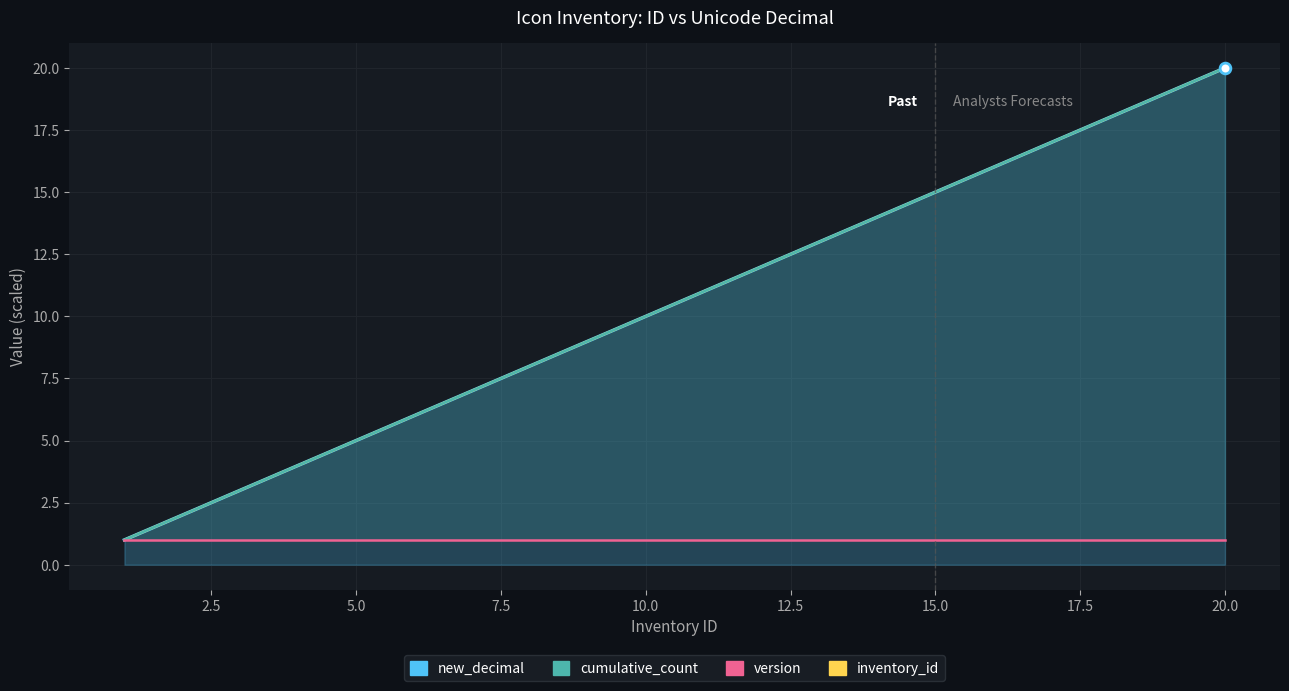

Is the value of version at 22.5 greater than the value of new_decimal at 15.0?

No